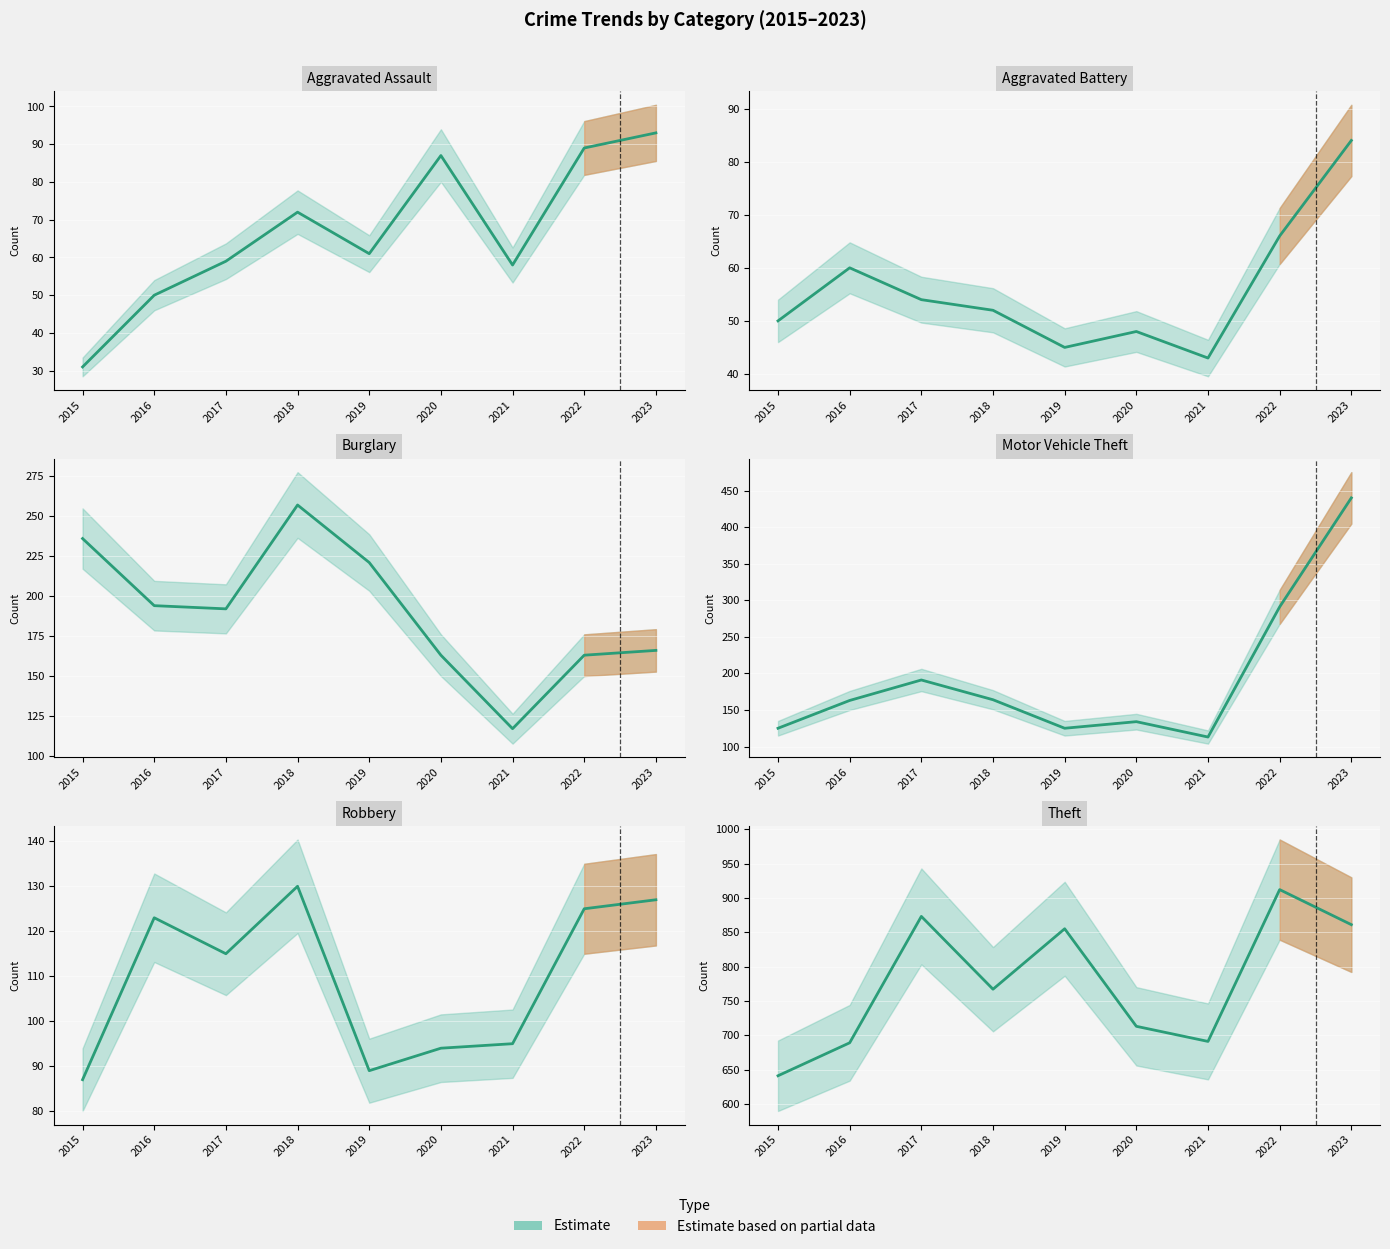

The value of Aggravated Assault at 2017 is 103. True or false?

False